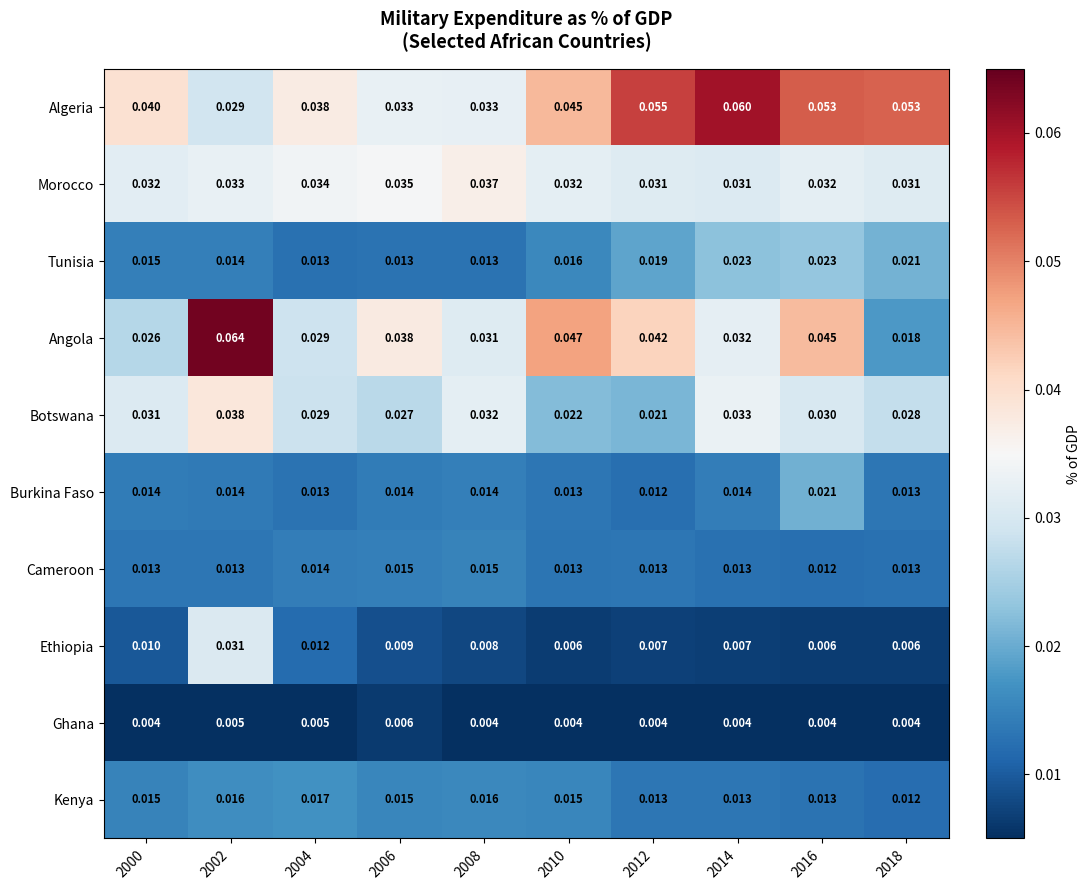

How many categories are shown in the chart?

10